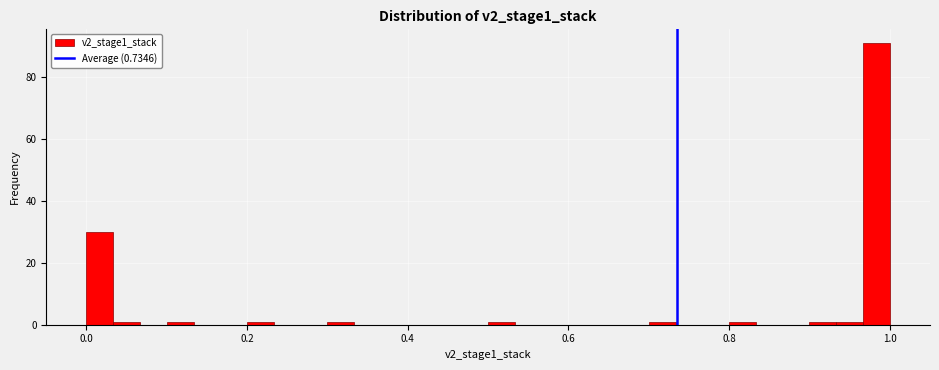

Around what value on the x-axis is the tallest bar? Give the approximate position of its centre, as read against the axis.

0.98